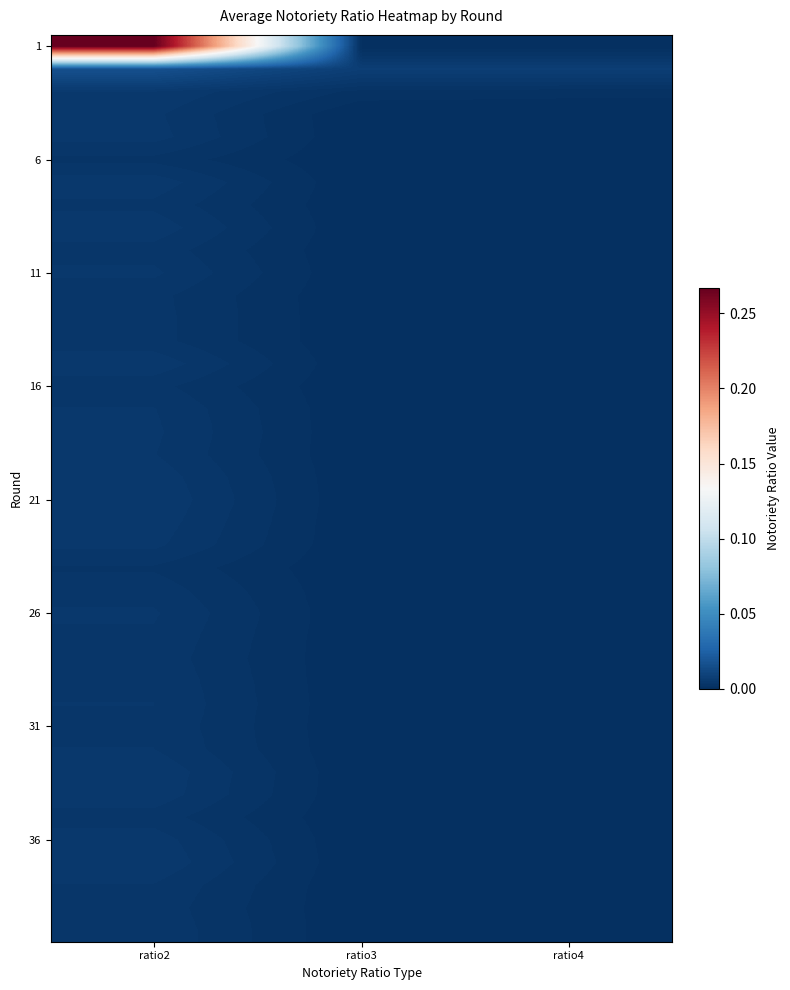

Which series has the widest spread of values?

1